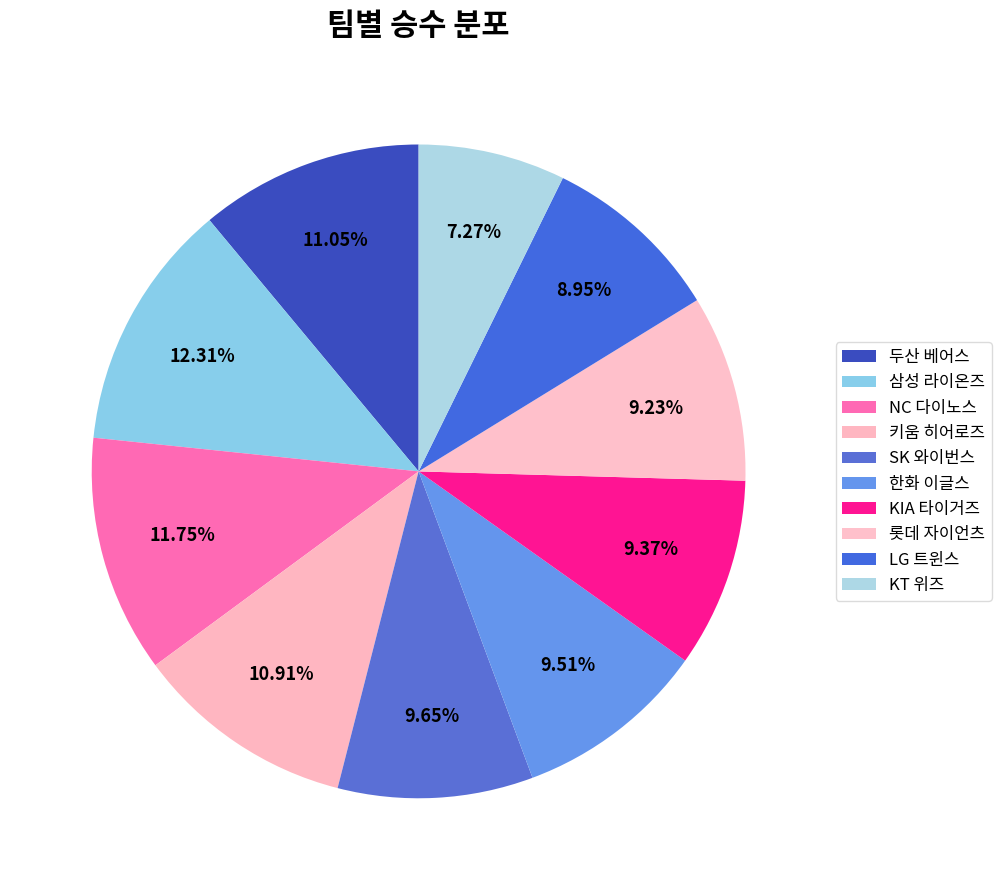

Count the number of slices in the pie.

10